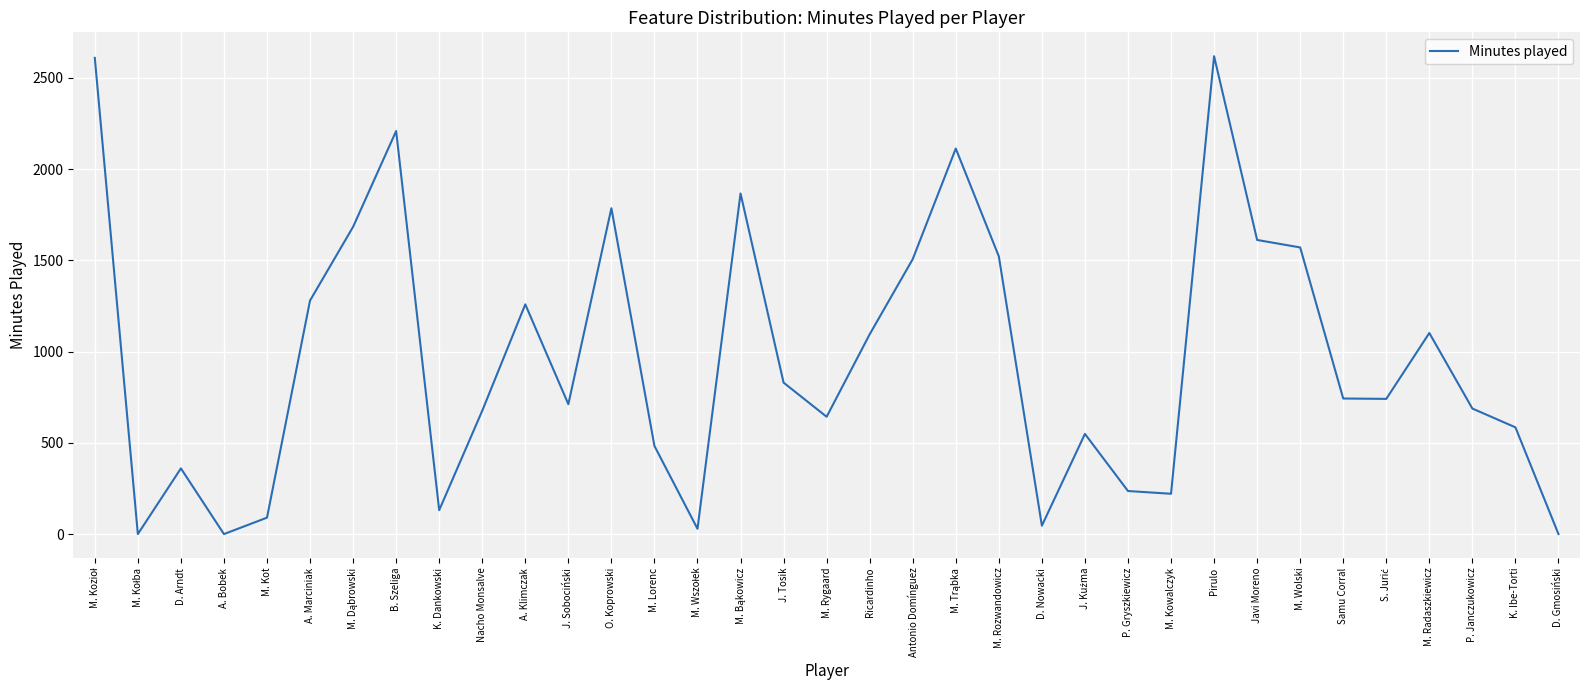

Read the value at M. Lorenc.

483